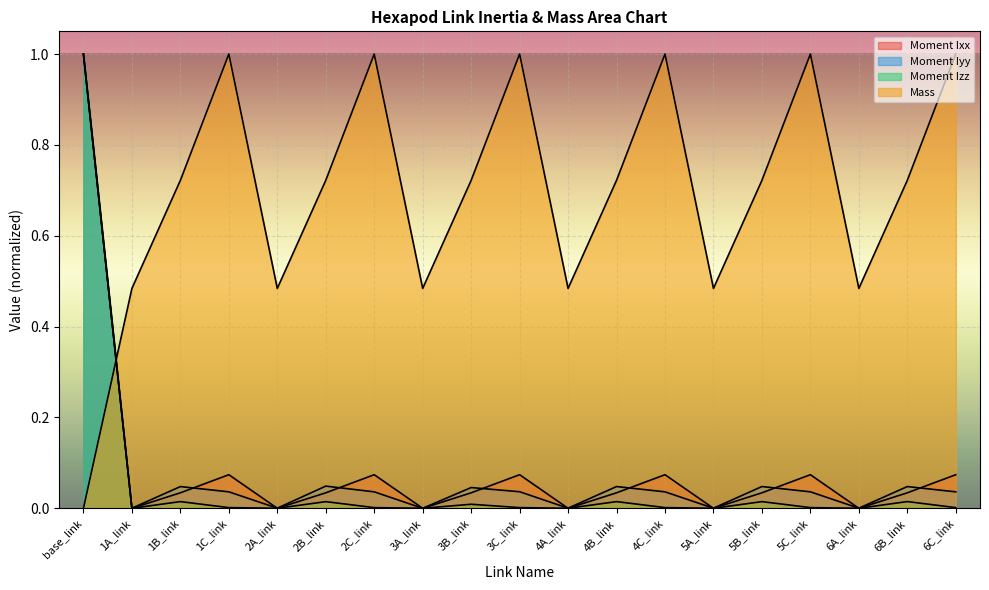

How many times do Moment Iyy and Moment Izz cross each other?

2